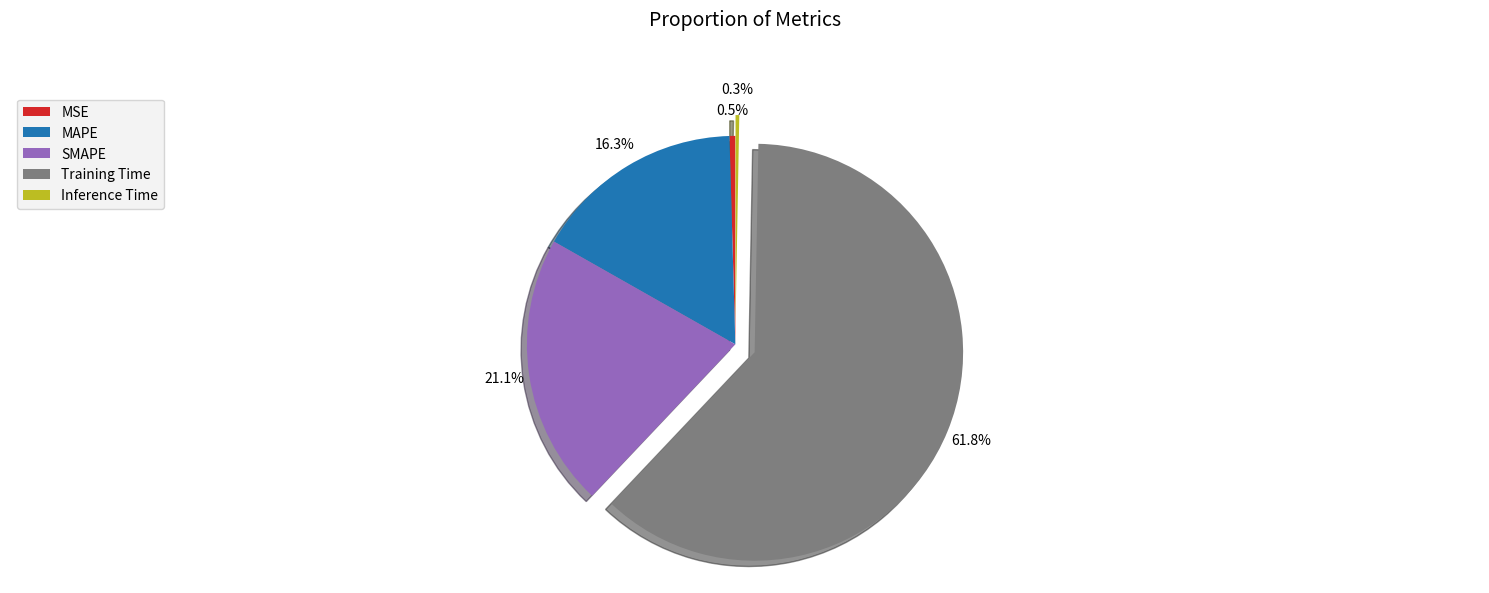

Which has a higher value, SMAPE or Inference Time?

SMAPE